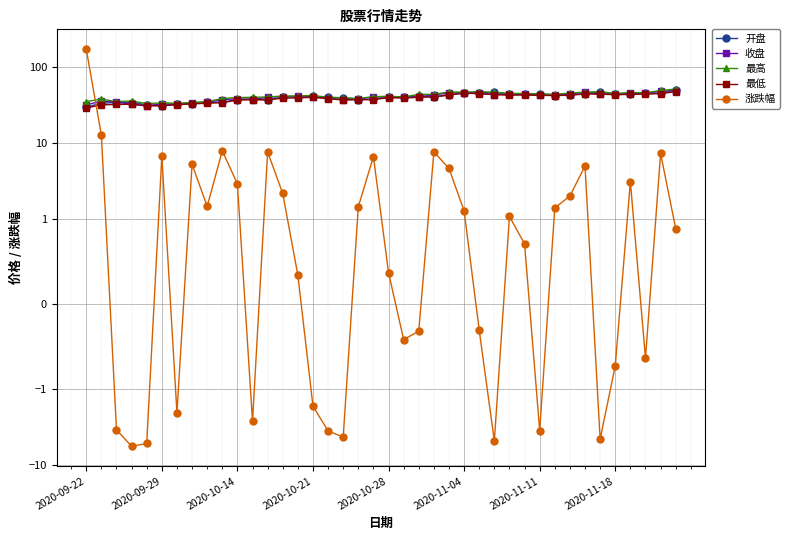

Is it true that 最低 equals 58.8 at 31?

False